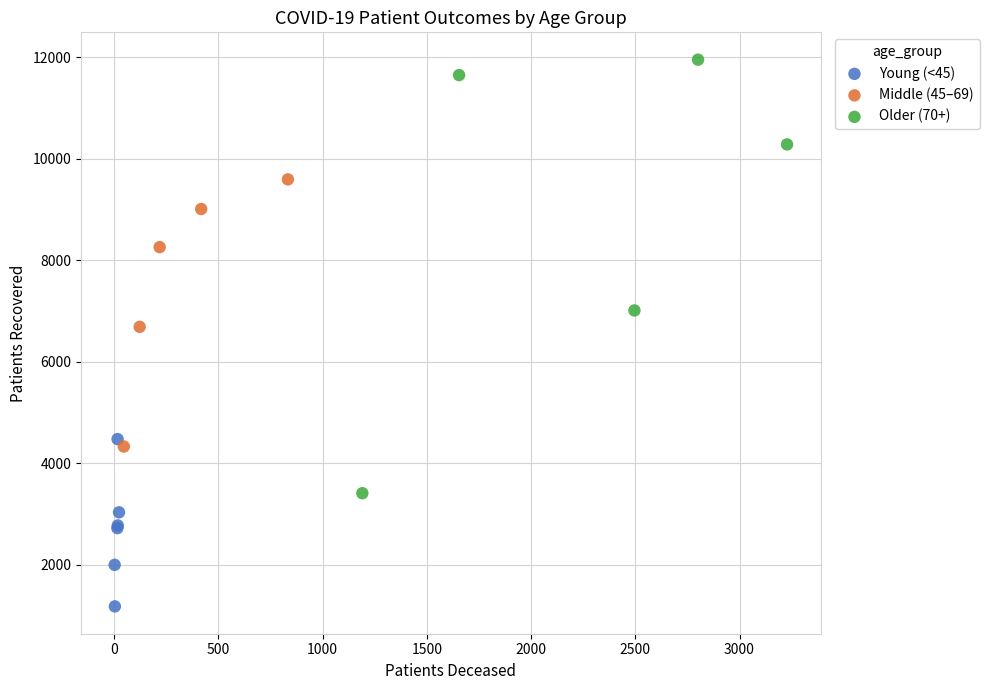

Which series reaches the minimum Y coordinate?

Young (<45)